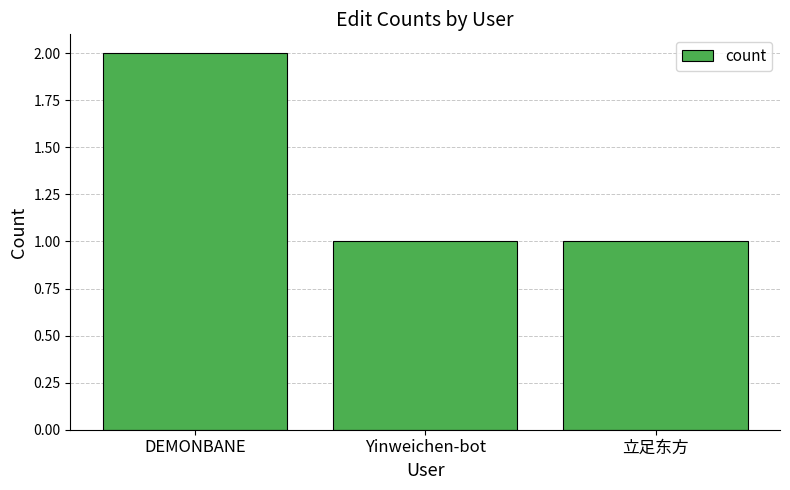

What is the change in value from DEMONBANE to 立足东方?

-1